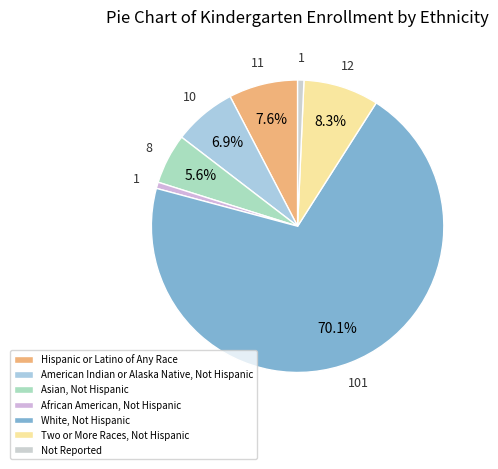

The African American, Not Hispanic slice represents 1% of the pie. True or false?

True